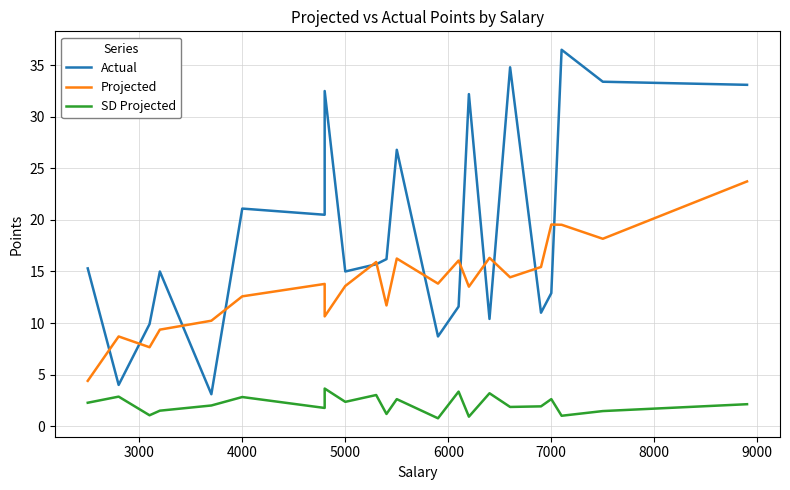

True or false: SD Projected has more than 1 interior local peaks.

True